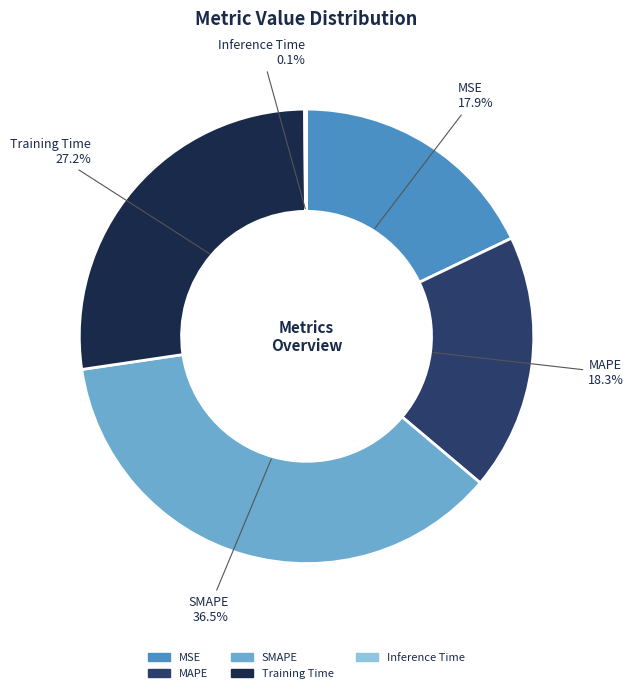

Which slice is the largest?

SMAPE